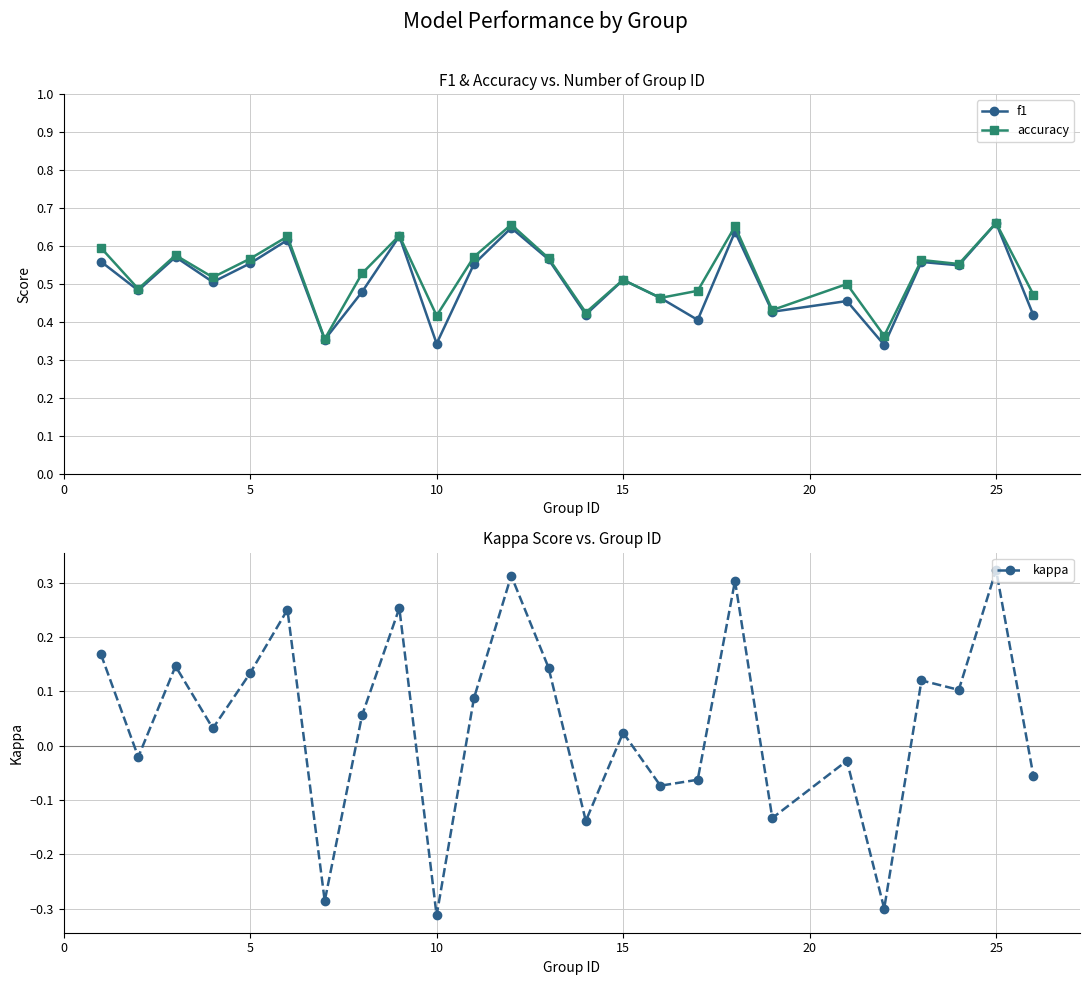

How many lines are shown in the chart?

3